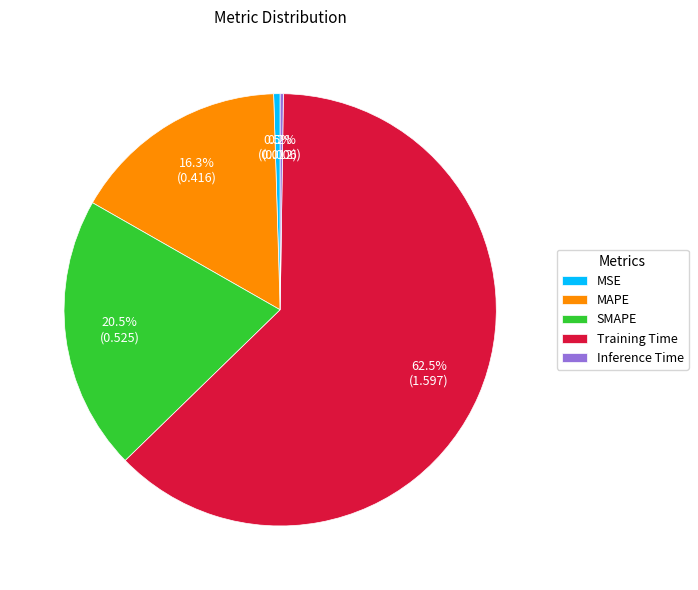

Is the sum of Training Time and MSE greater than half?

Yes